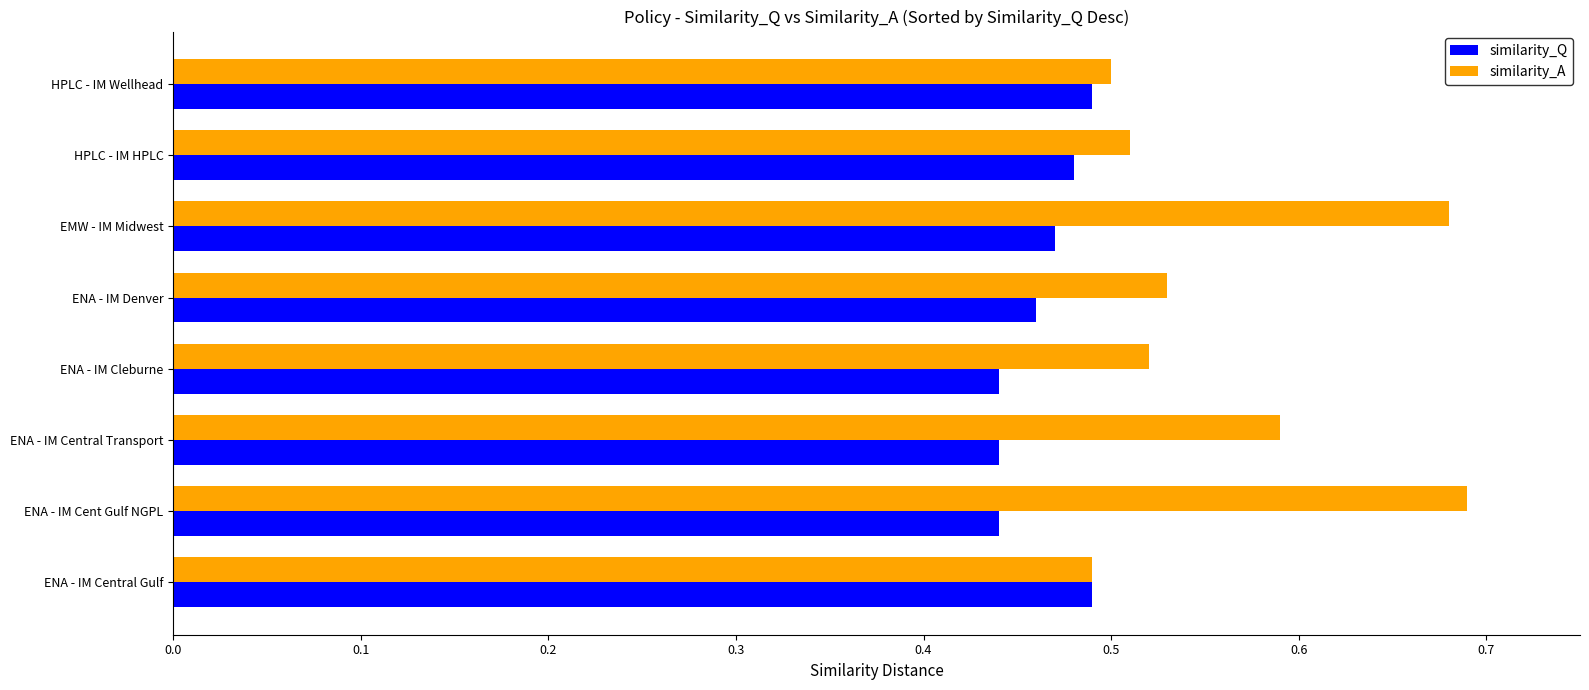

Rank the series by their average value, from lowest to highest.

similarity_Q, similarity_A